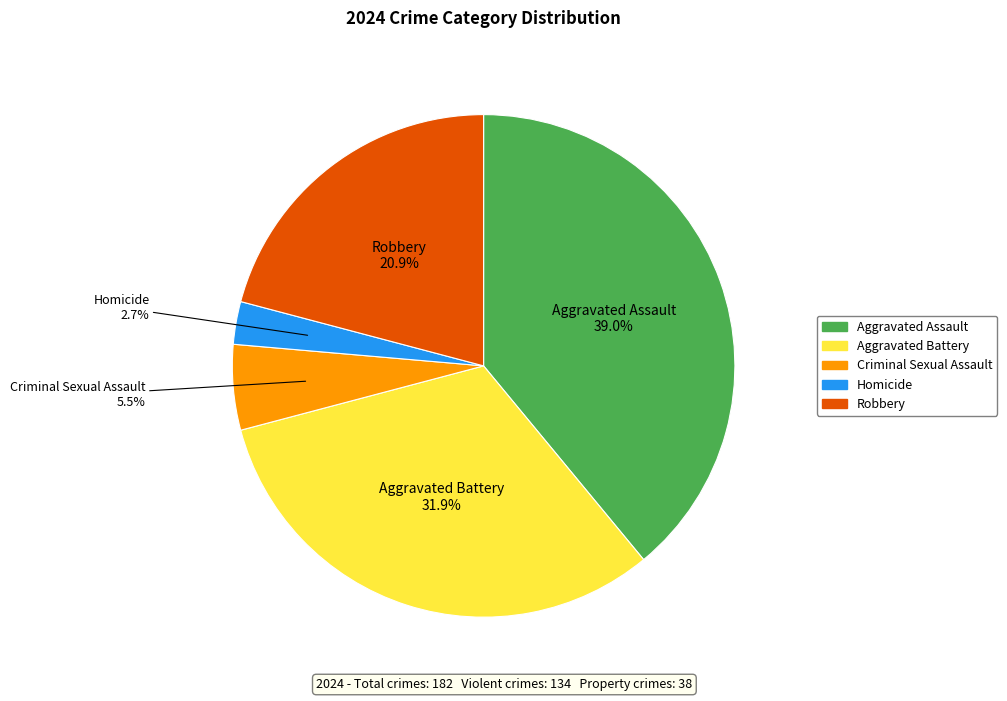

What is the smallest slice in the pie chart?

Homicide